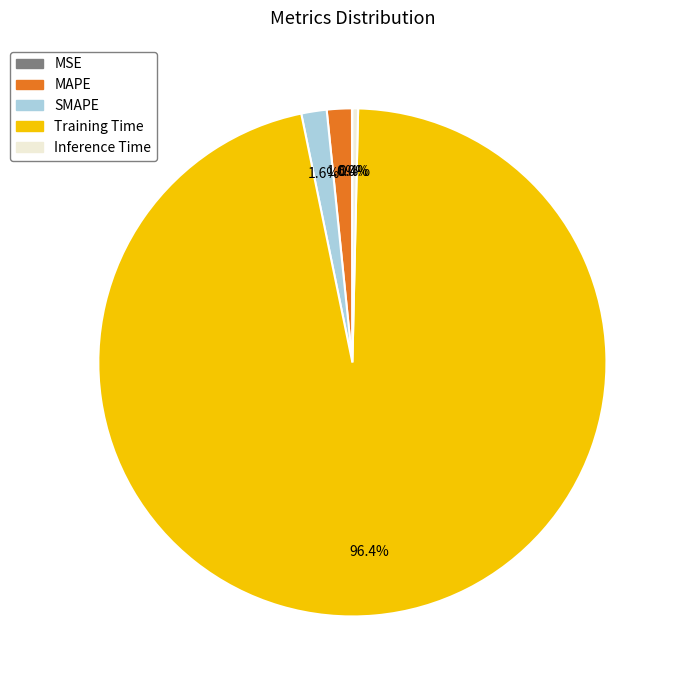

Which has a higher value, SMAPE or Inference Time?

SMAPE